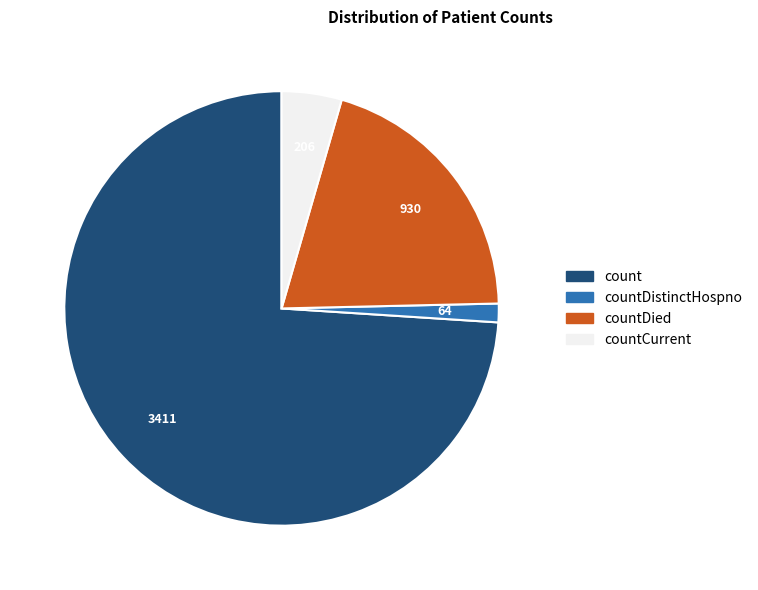

Between countDied and count, which is larger?

count